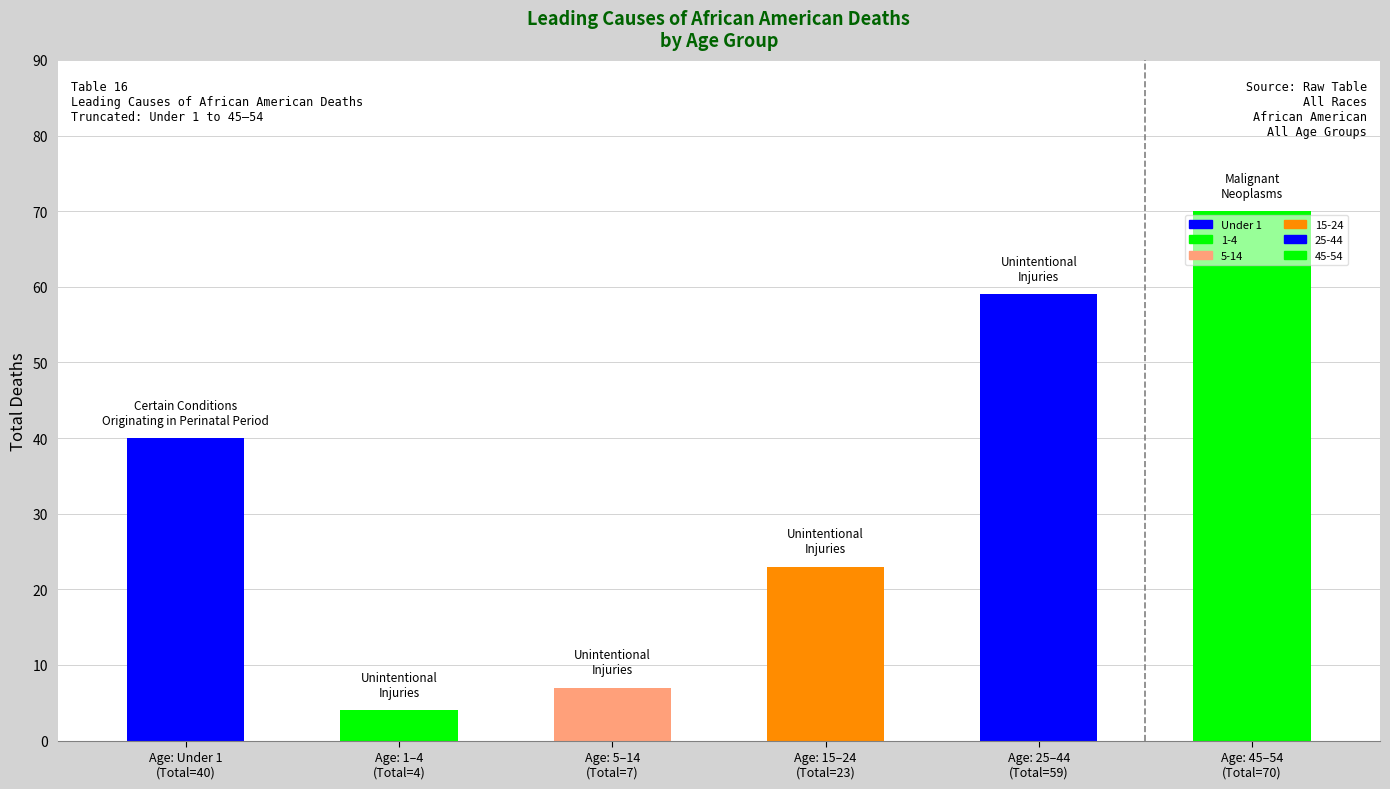

What is the ratio of the value at 1-4 to the value at 25-44?

0.1